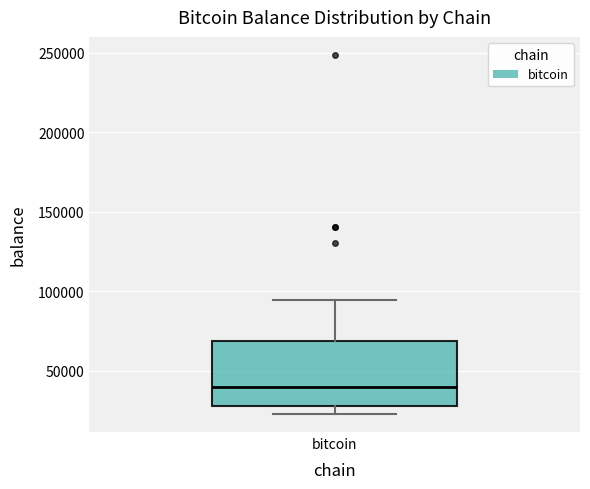

Where does the upper whisker of the box for bitcoin end on the y-axis? The values are not printed on the chart, so give them approximately, as read against the axis.

95000